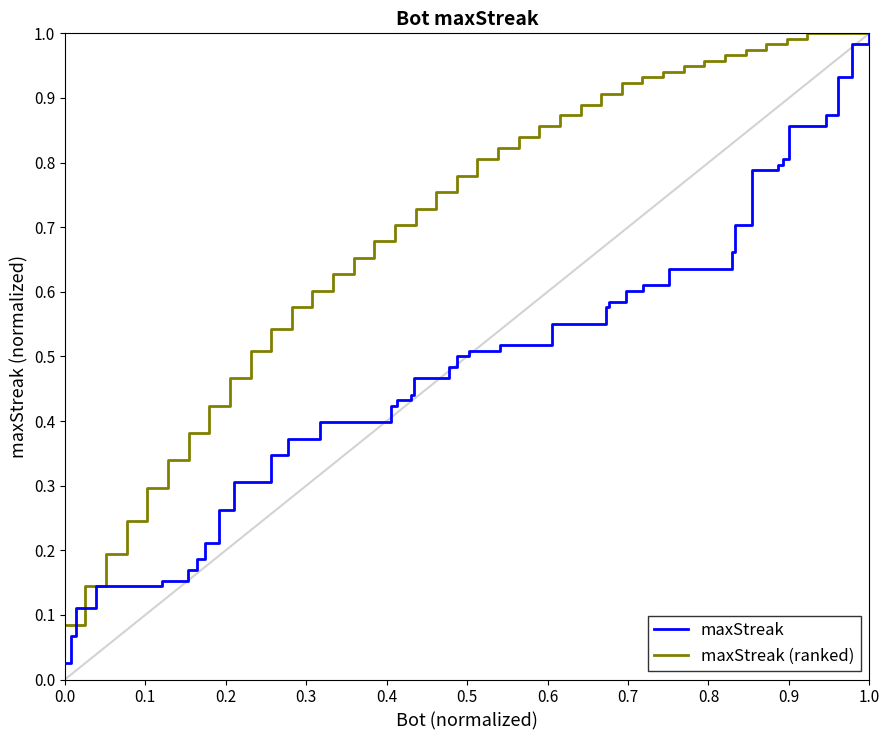

True or false: maxStreak has more than 2 interior local peaks.

False